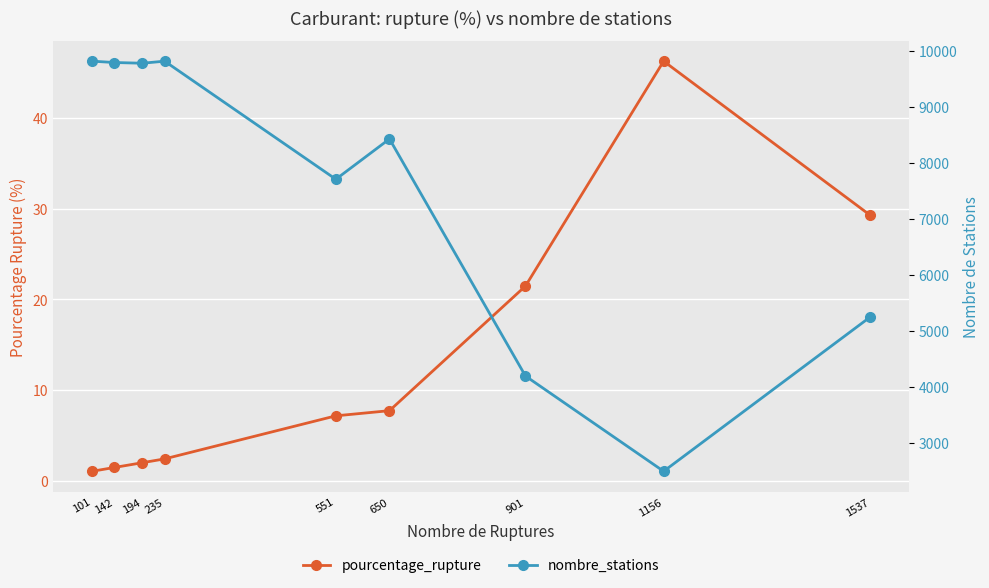

True or false: pourcentage_rupture and nombre_stations intersect in this chart.

False